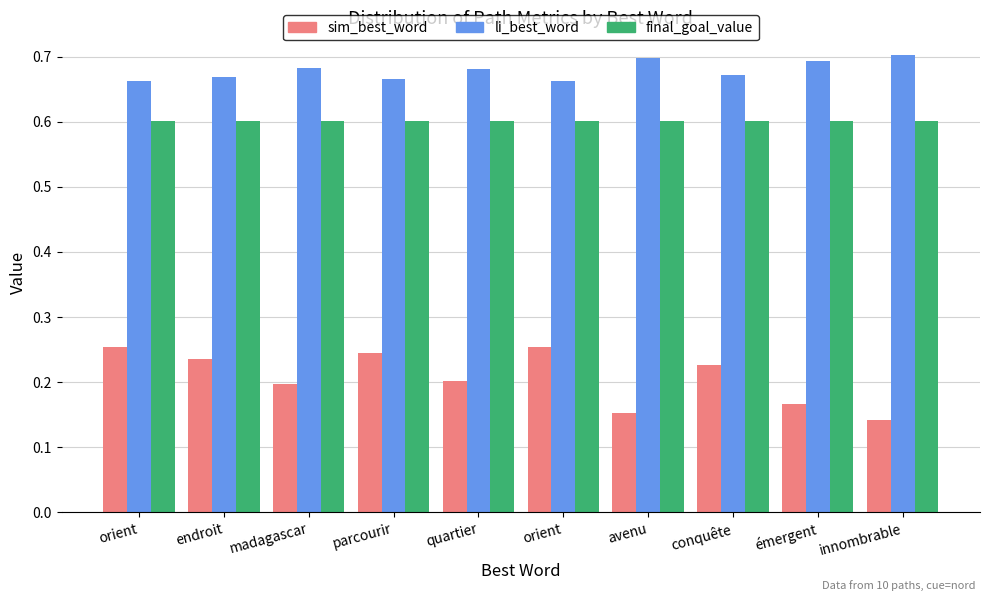

Which label corresponds to the largest value in the chart?

innombrable